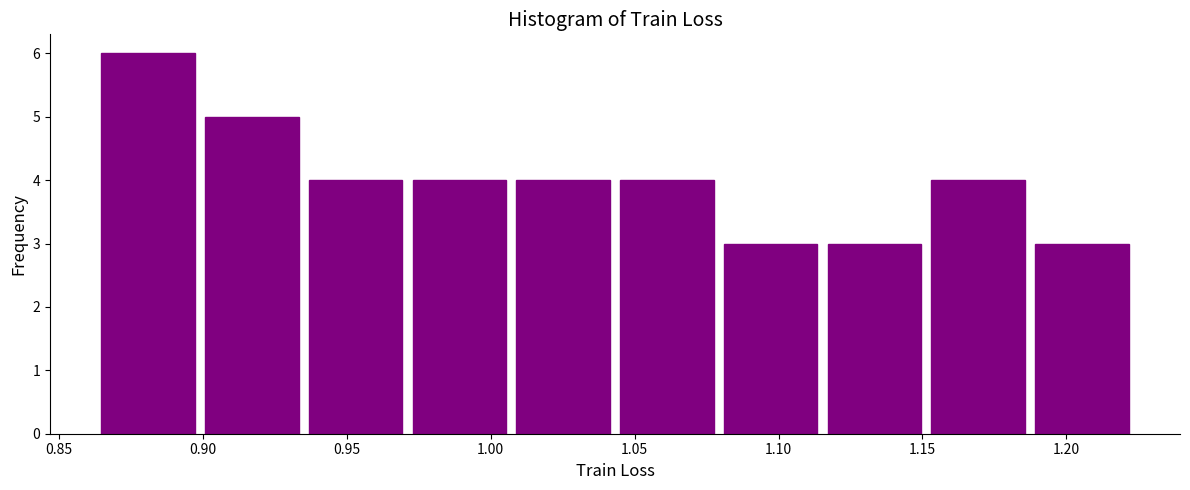

Over which range of the x-axis is the bar tallest?

0.865 to 0.900